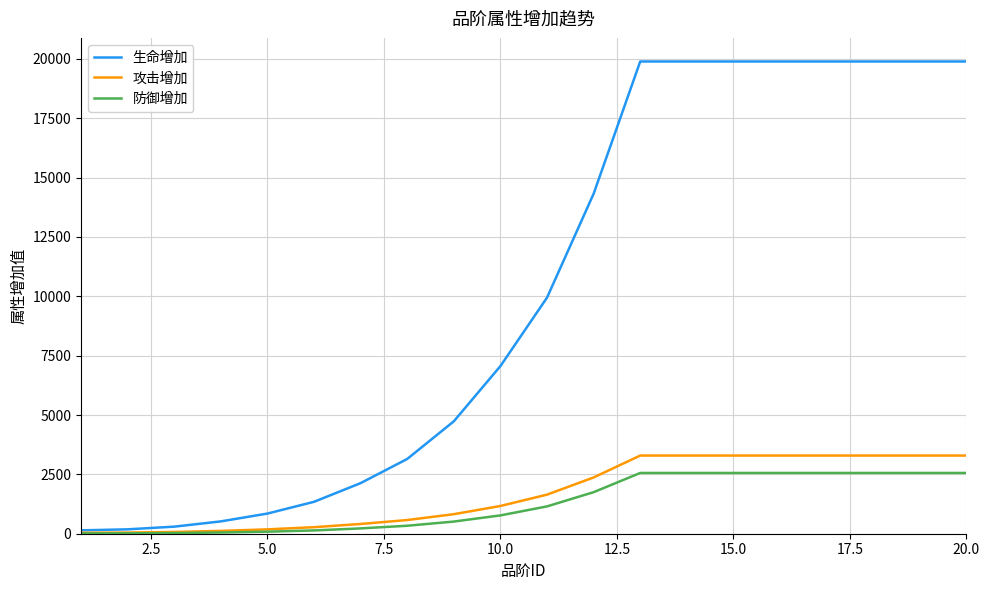

Which series has the largest range (max minus min)?

生命增加